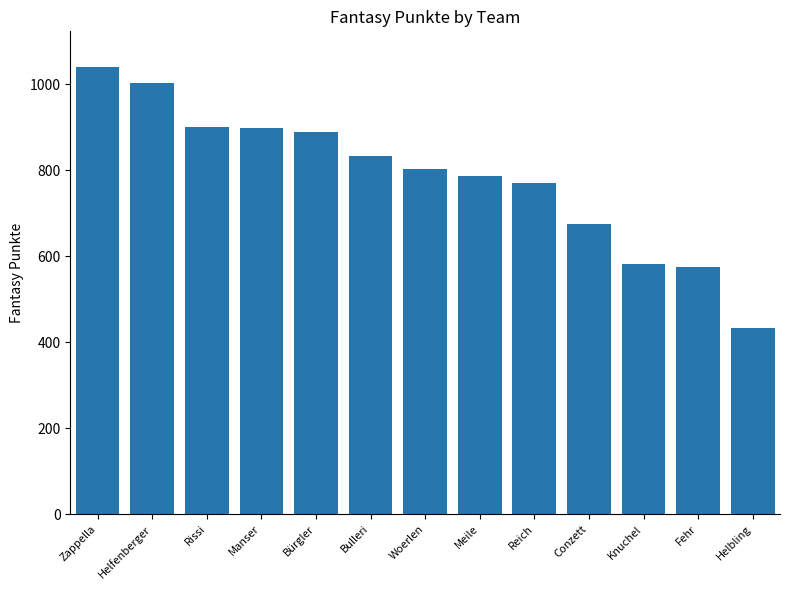

What is the sum of all values?

10190